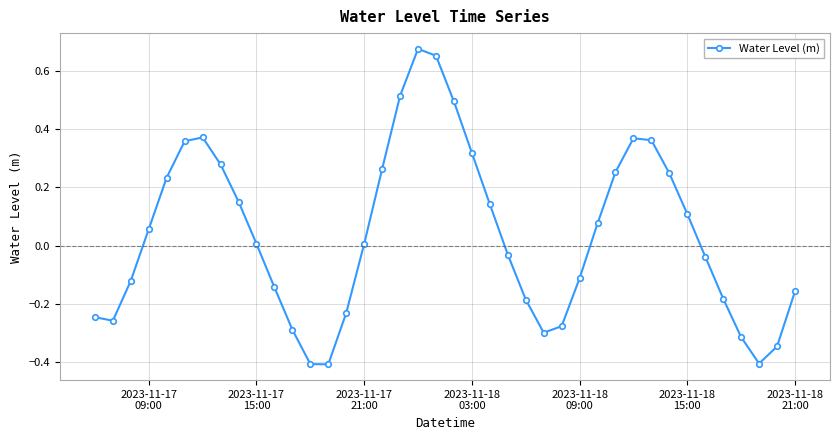

True or false: there are more than 1 points higher than both neighbors.

True